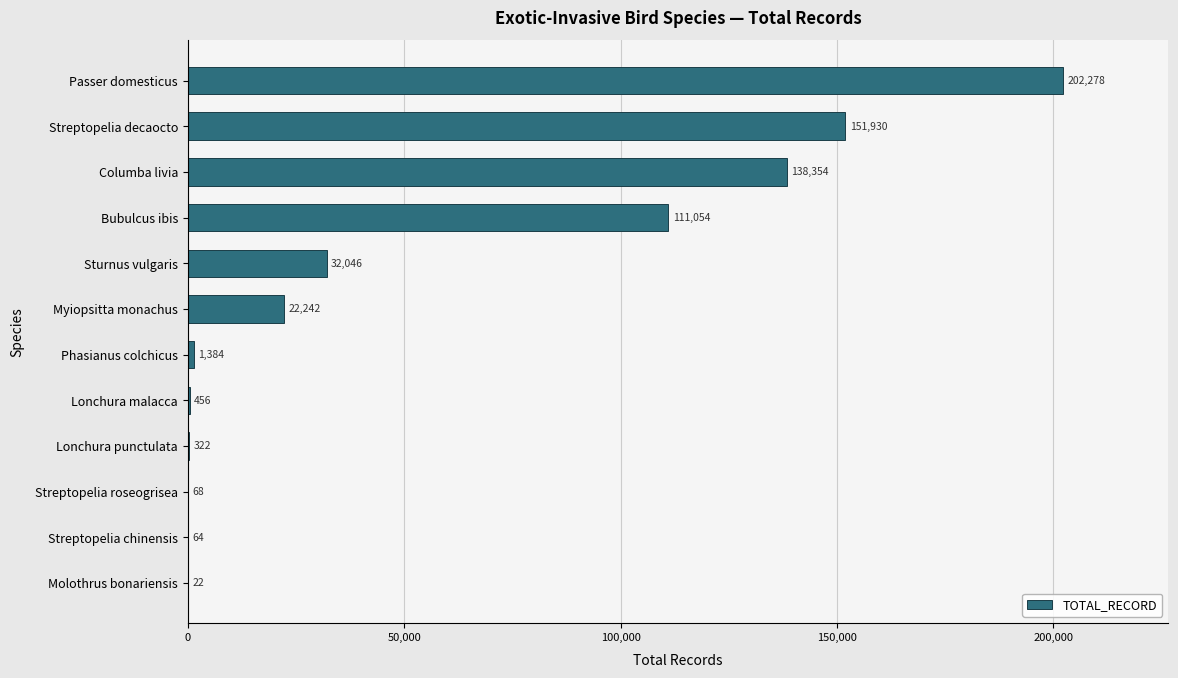

How many data points does each series have?

12